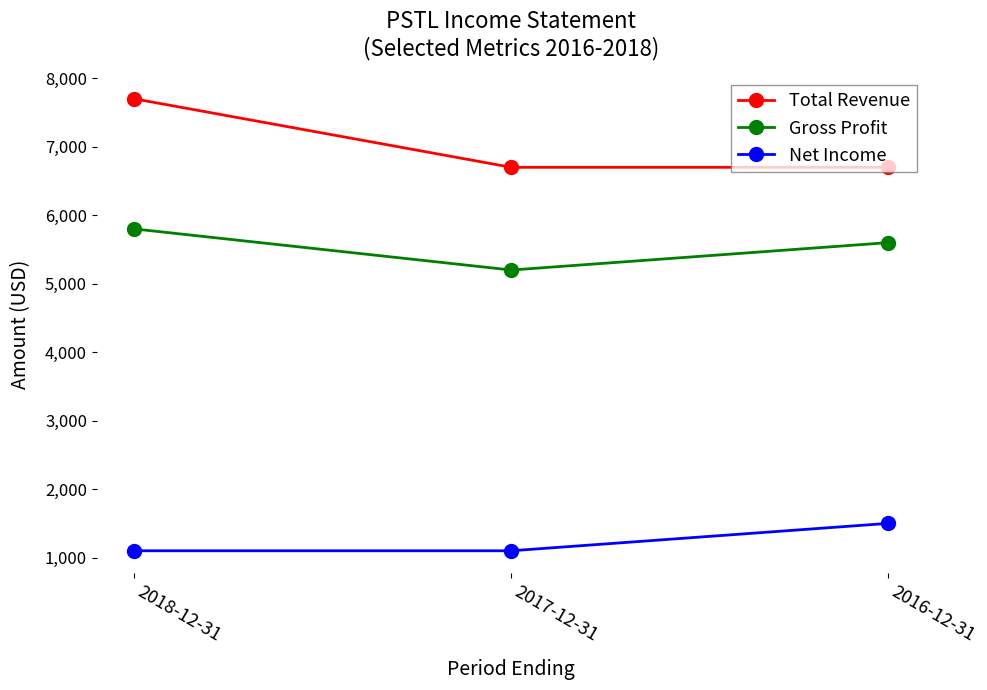

Between 2018-12-31 and 2017-12-31, which series saw the biggest shift?

Total Revenue